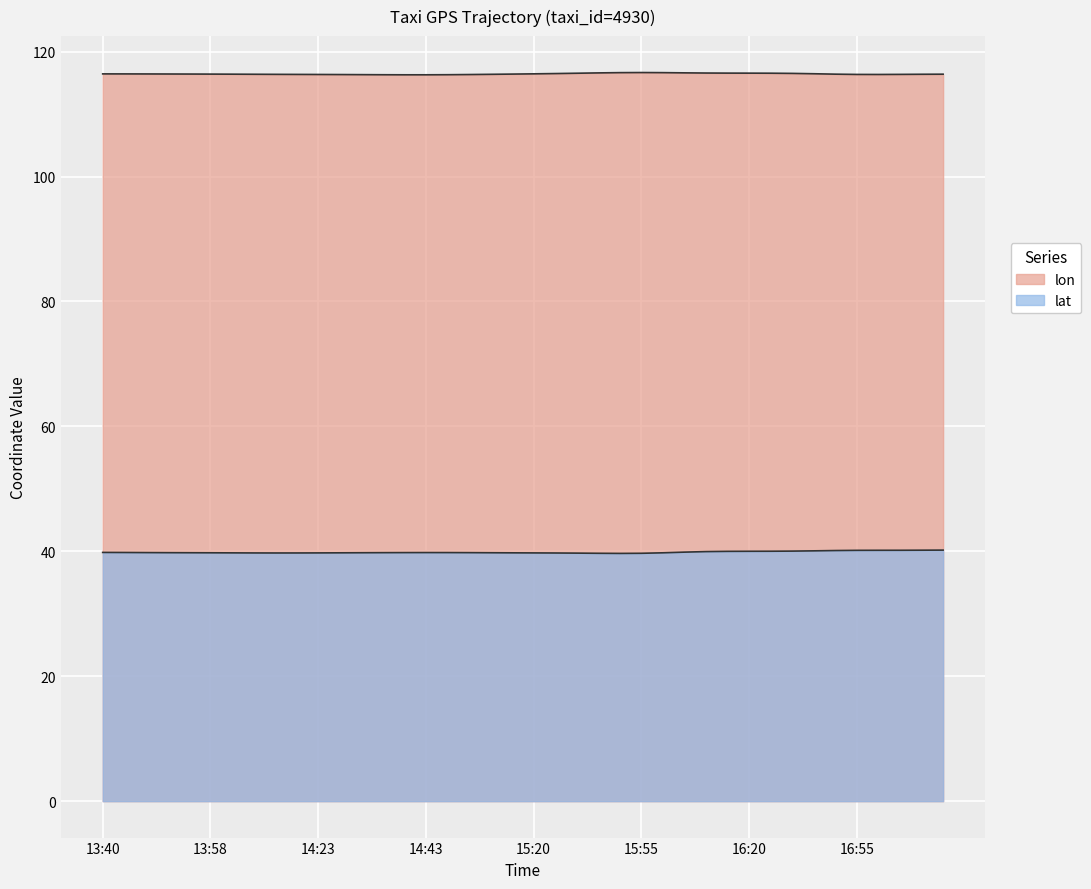

Reading right to left, list all the values displayed in this chart.

lon: 116.4	116.4	116.4	116.3	116.3	116.3	116.6	116.6	116.6	116.6	116.6	116.5	116.5	116.7	116.7	116.7	116.6	116.5	116.5	116.4	116.4	116.4	116.3	116.3	116.3	116.3	116.3	116.3	116.3	116.3	116.3	116.4	116.4	116.4	116.4	116.4	116.4	116.4	116.4	116.4
lat: 40.2	40.2	40.1	40.1	40.3	40.2	40.0	40.0	40.0	40.0	40.0	40.0	40.0	39.6	39.6	39.6	39.7	39.7	39.7	39.7	39.7	39.8	39.8	39.8	39.8	39.8	39.8	39.8	39.8	39.7	39.7	39.7	39.7	39.8	39.8	39.8	39.8	39.8	39.8	39.8